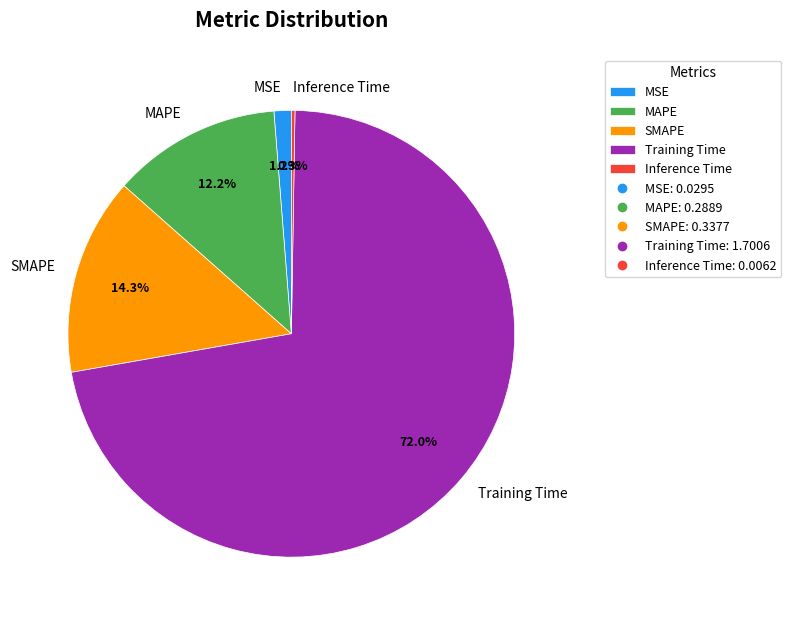

Which category has the biggest portion of the pie?

Training Time